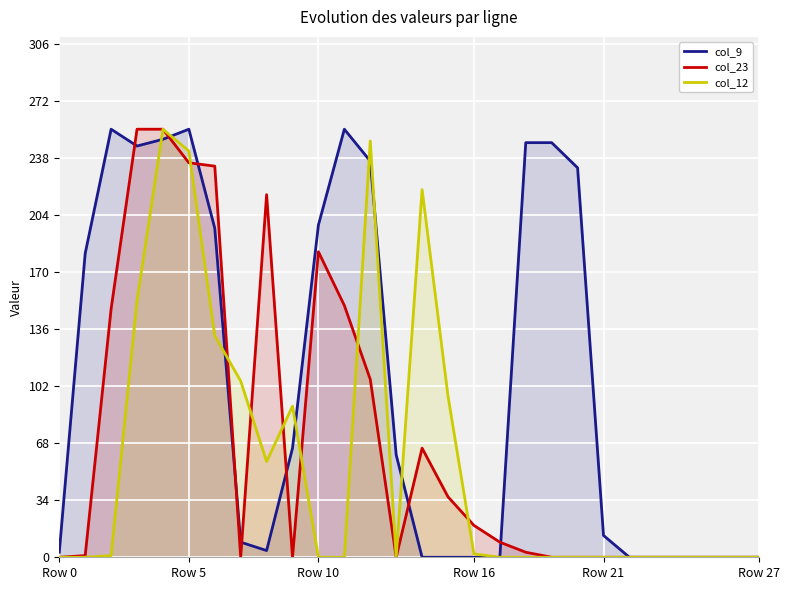

How many data points in col_12 are above 0?

12